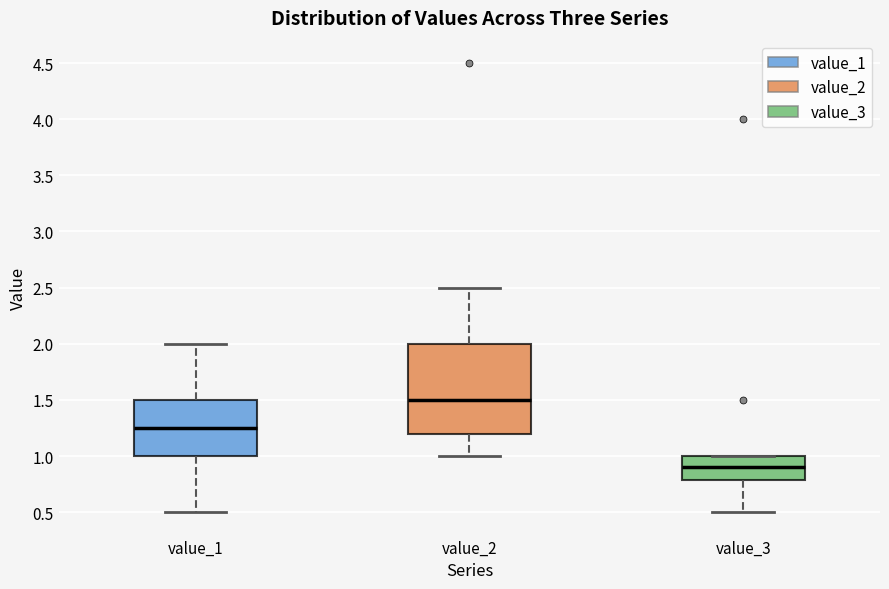

Where does the lower whisker of the box for value_2 end on the y-axis? The values are not printed on the chart, so give them approximately, as read against the axis.

1.00